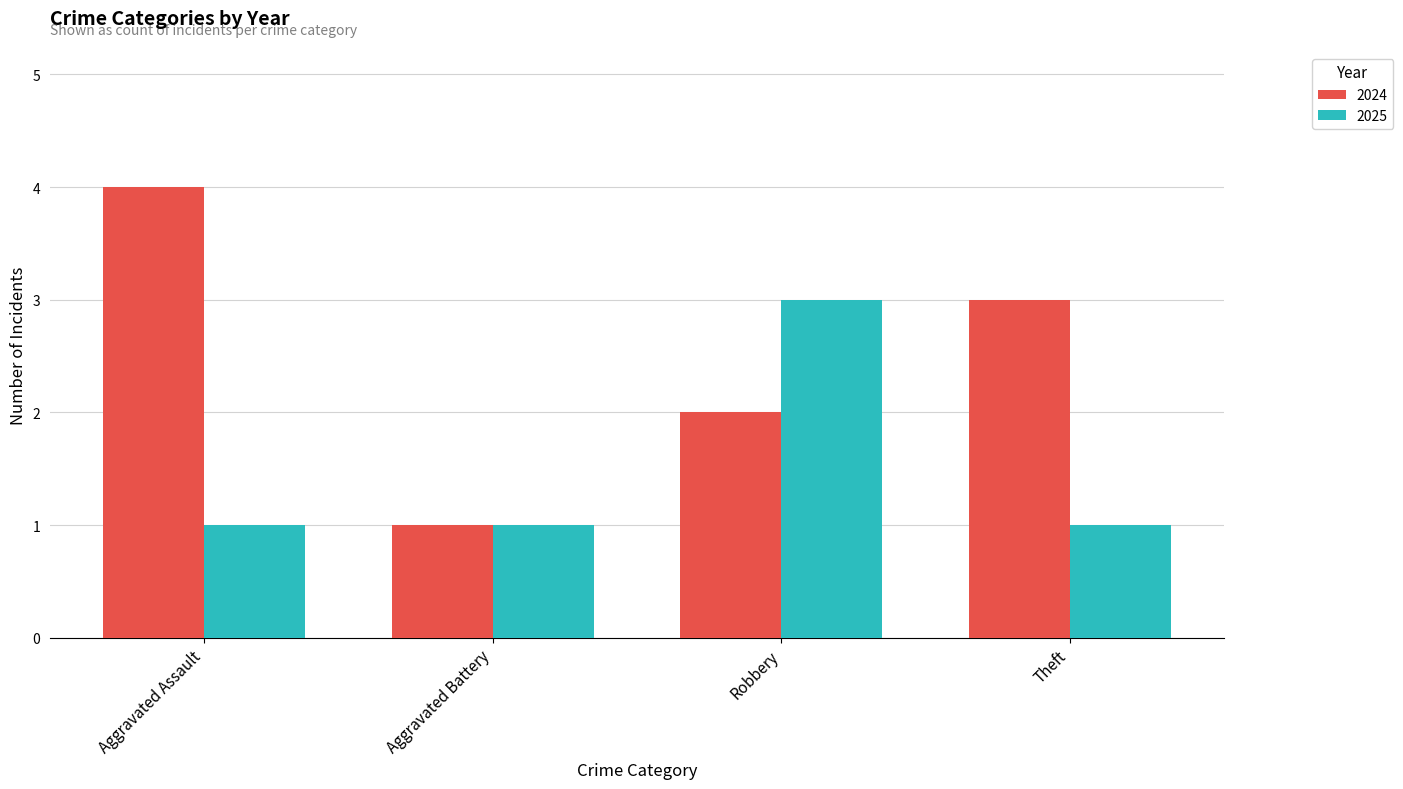

What is the spread (max minus min) of values at Robbery?

1